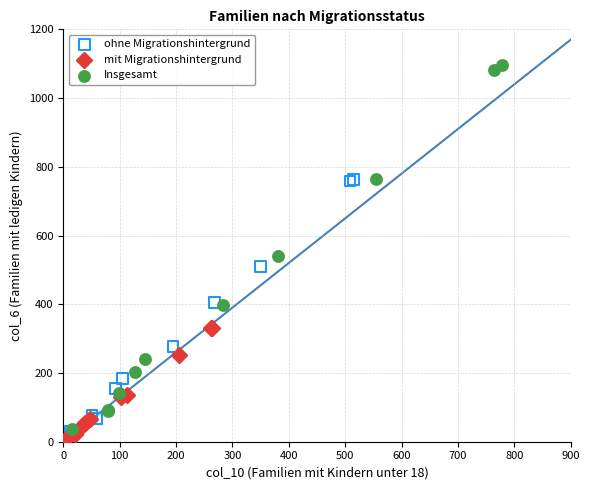

Which series has the widest spread of Y values?

Insgesamt